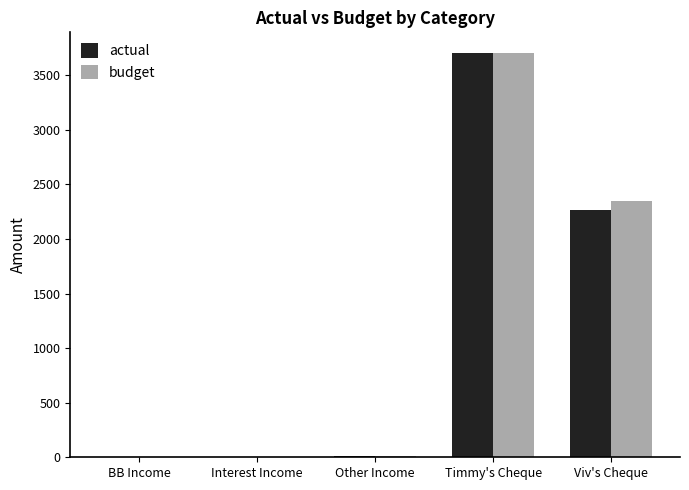

What is the approximate value of budget at Viv's Cheque?

2350.0